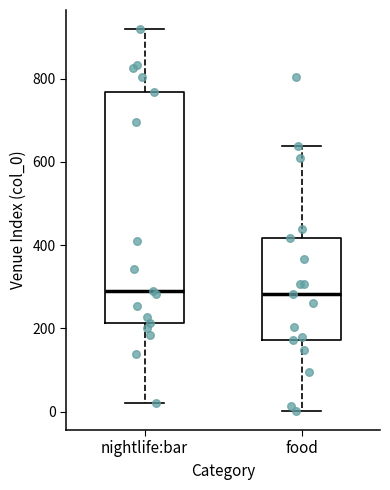

Which box is the tallest, from its lower edge to its upper edge?

nightlife:bar